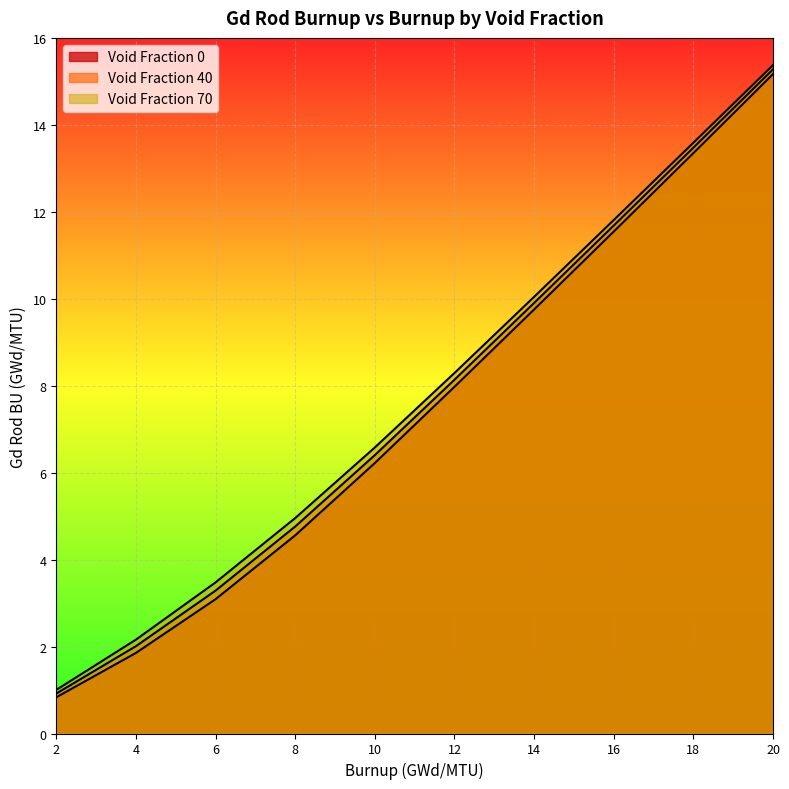

What is the value of the Void Fraction 70 point at the 3rd from the left?

3.5